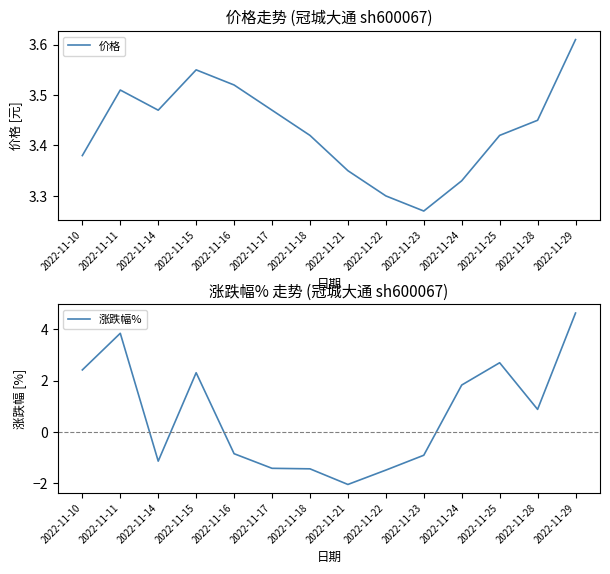

How many times do 价格 and 涨跌幅% cross each other?

3